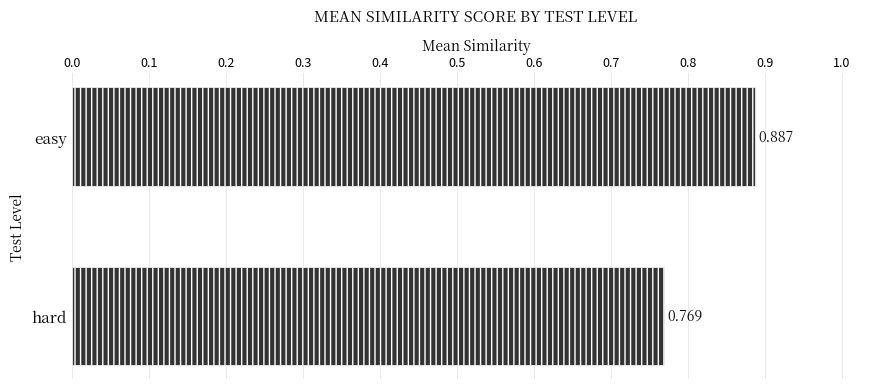

What is the label of the 2nd bar from the top?

hard